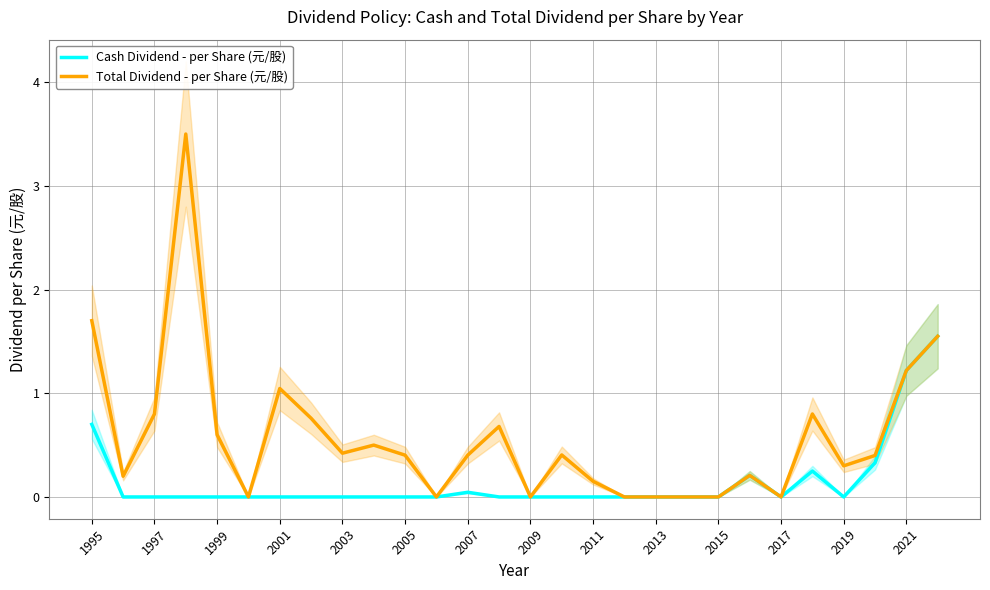

What is the maximum value for Total Dividend - per Share (元/股)?

3.5